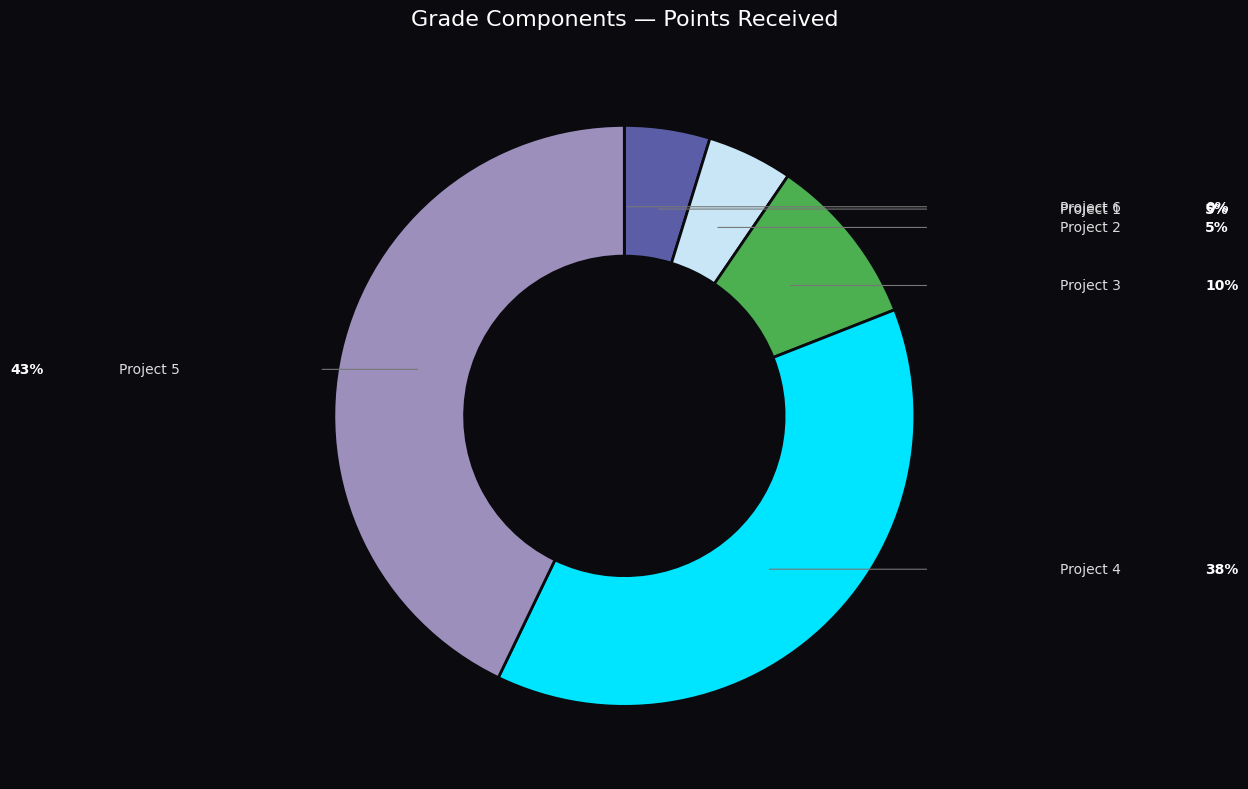

Is there any slice that represents more than half of the pie?

No